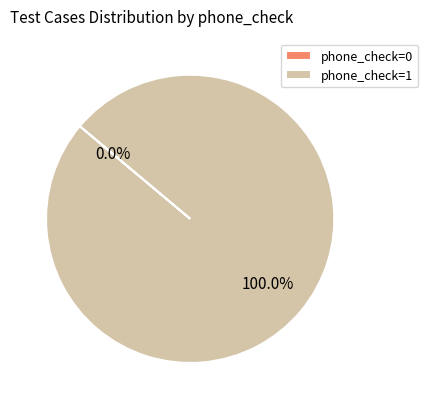

The phone_check=1 slice represents 100% of the pie. True or false?

True